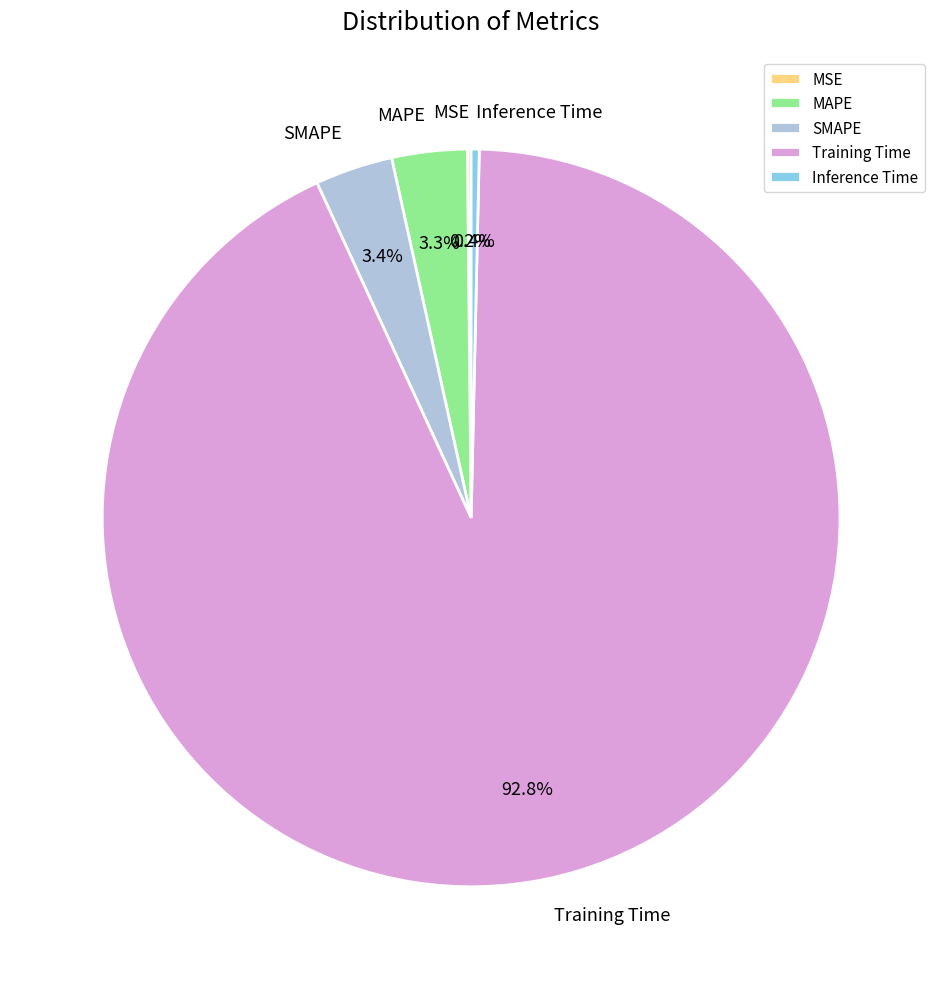

Do Inference Time and SMAPE together represent more than half of the pie?

No